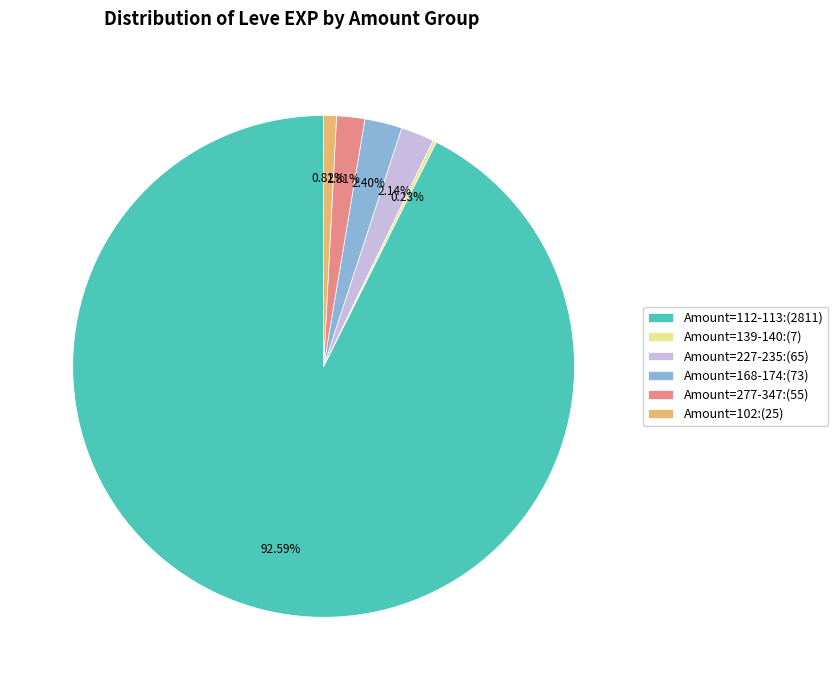

Combined, do Amount=277-347:(55) and Amount=227-235:(65) account for over 50%?

No